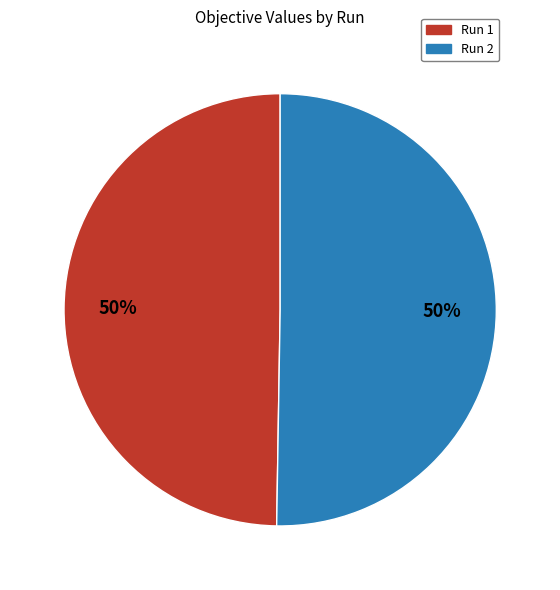

How many slices are in this pie chart?

2